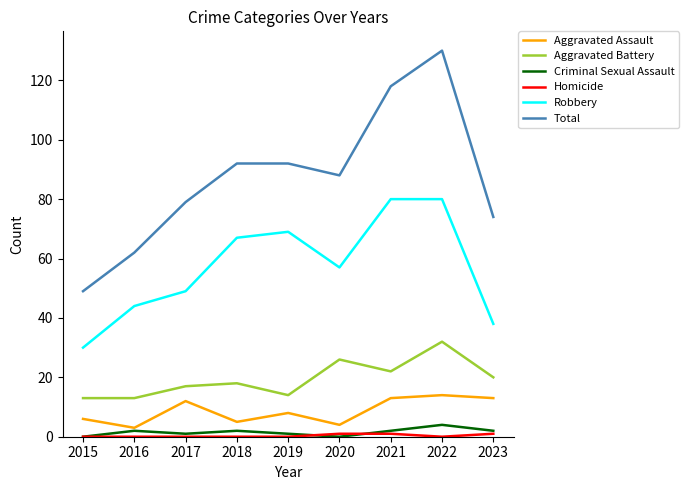

Which series has the largest total across all categories?

Total